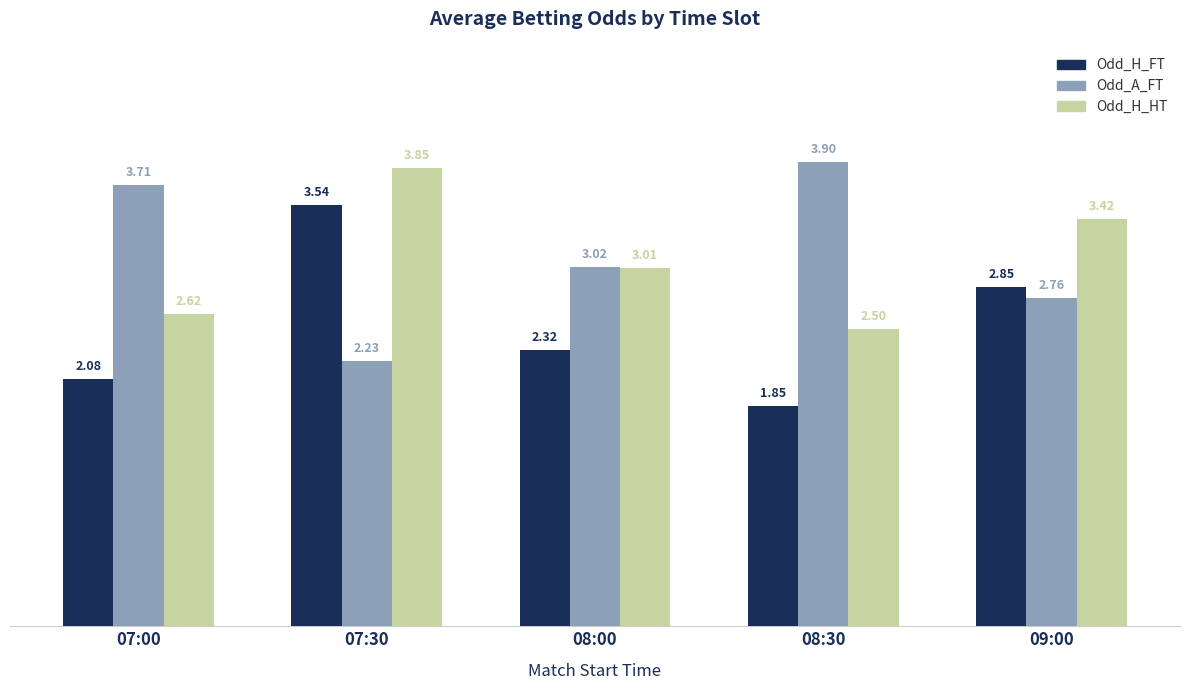

List the series in order of their peak value, highest first.

Odd_A_FT, Odd_H_HT, Odd_H_FT